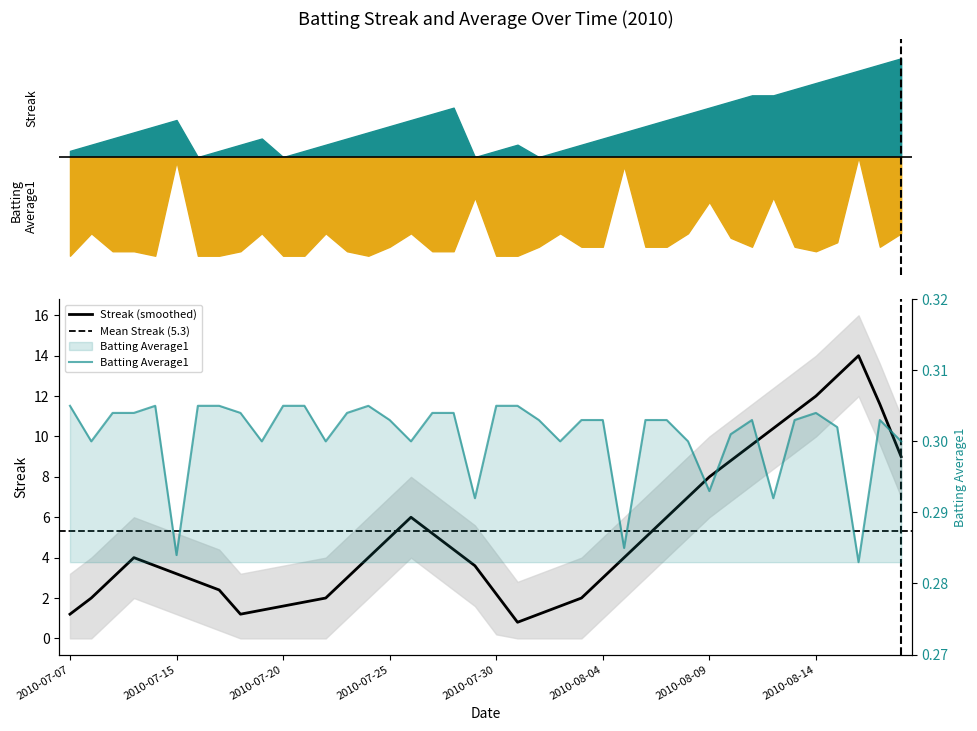

How many points are lower than both their immediate neighbors (excluding endpoints)?

11